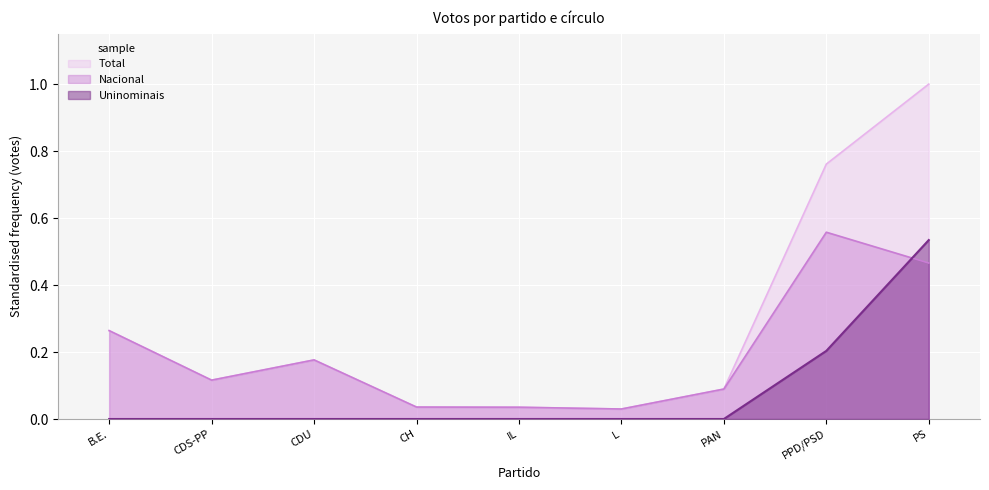

In Nacional, how many points are lower than both neighbors (excluding endpoints)?

2